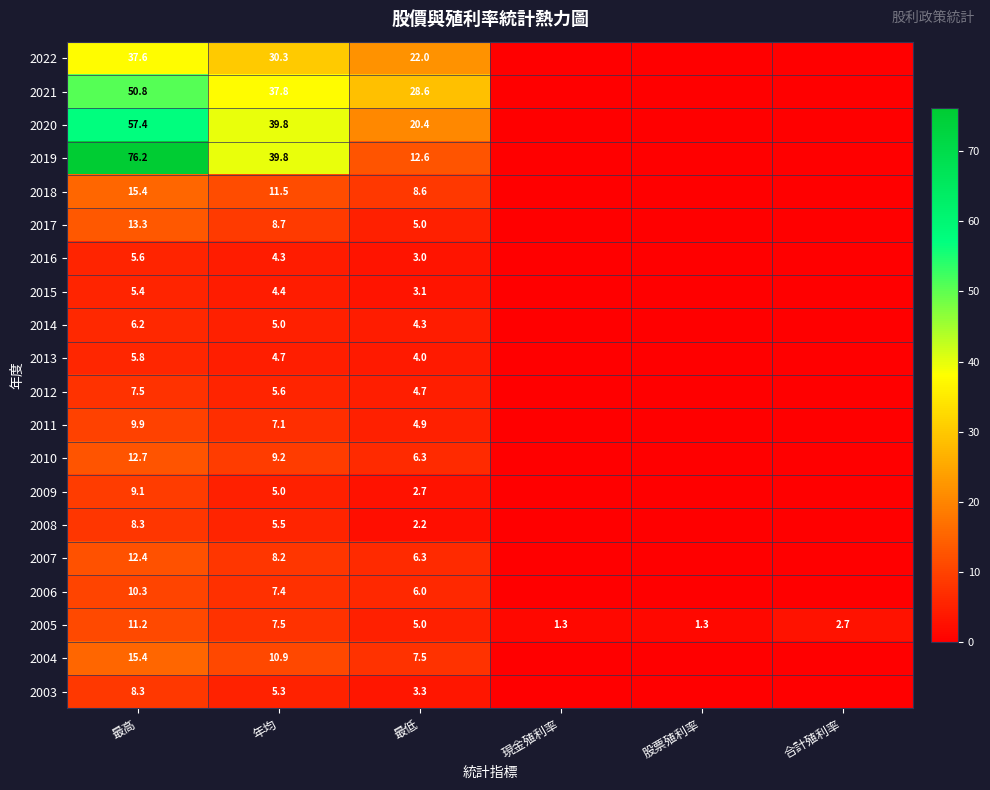

The 2016 series shows 5.6 at 最高. True or false?

True